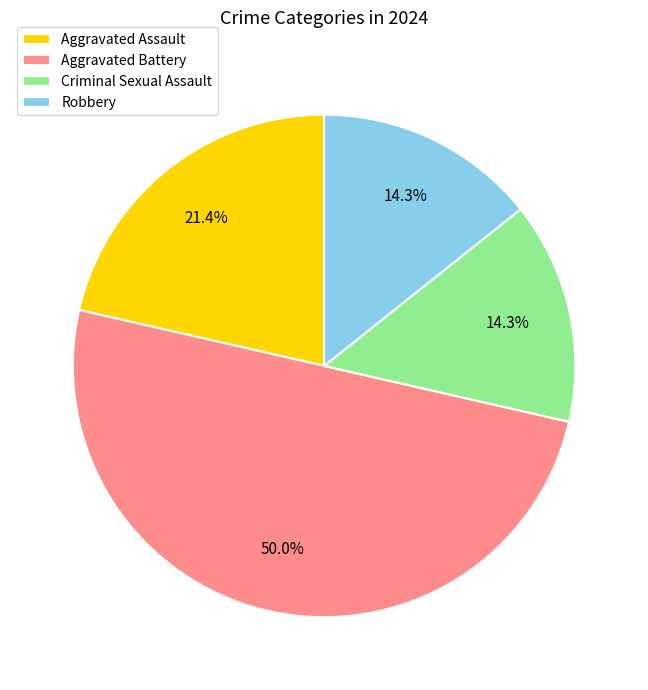

What portion of the pie excludes Criminal Sexual Assault?

85.7%